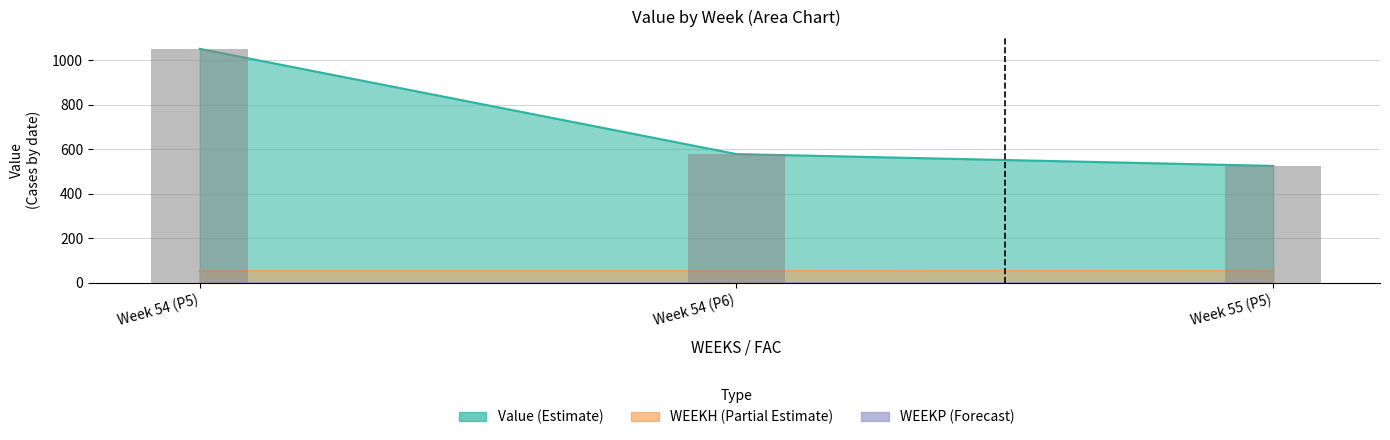

Rank the categories by Value value from lowest to highest.

55, 54, 54